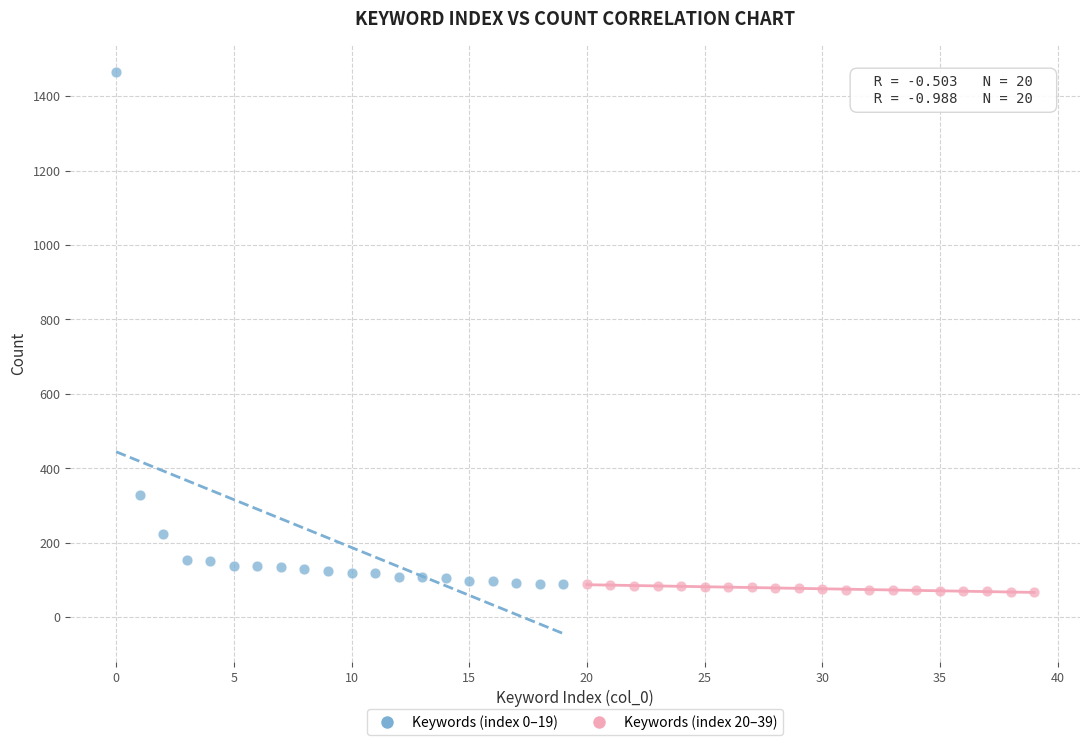

Which series has the widest spread of Y values?

Keywords (index 0–19)